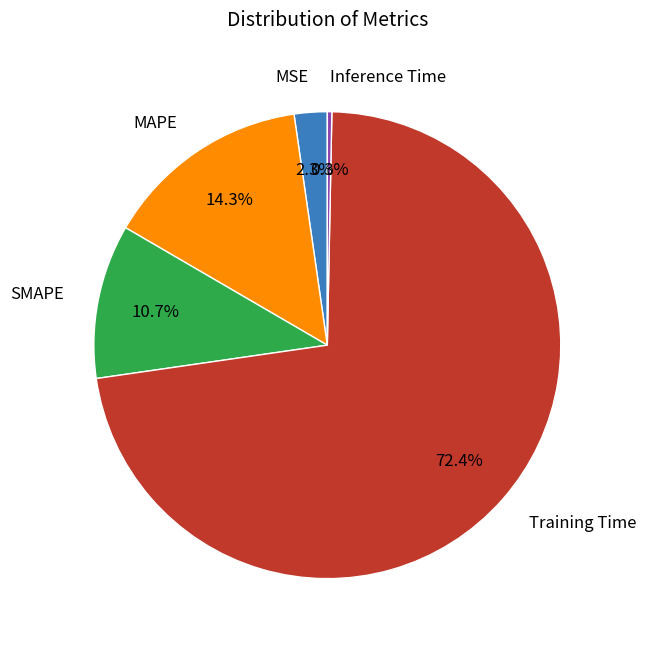

How many segments does this pie chart have?

5